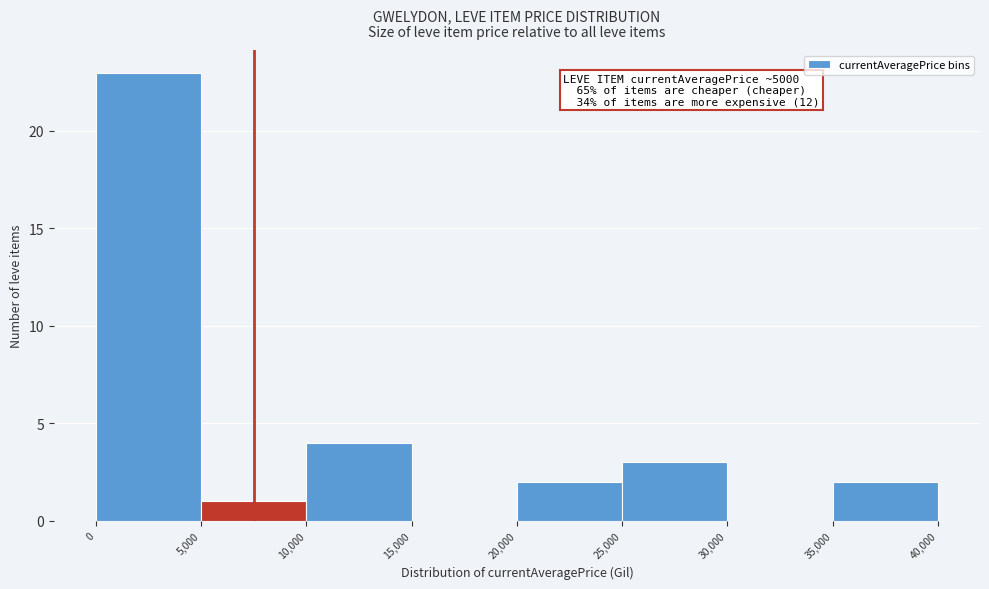

Which range on the x-axis has the tallest bar?

0 to 5,000